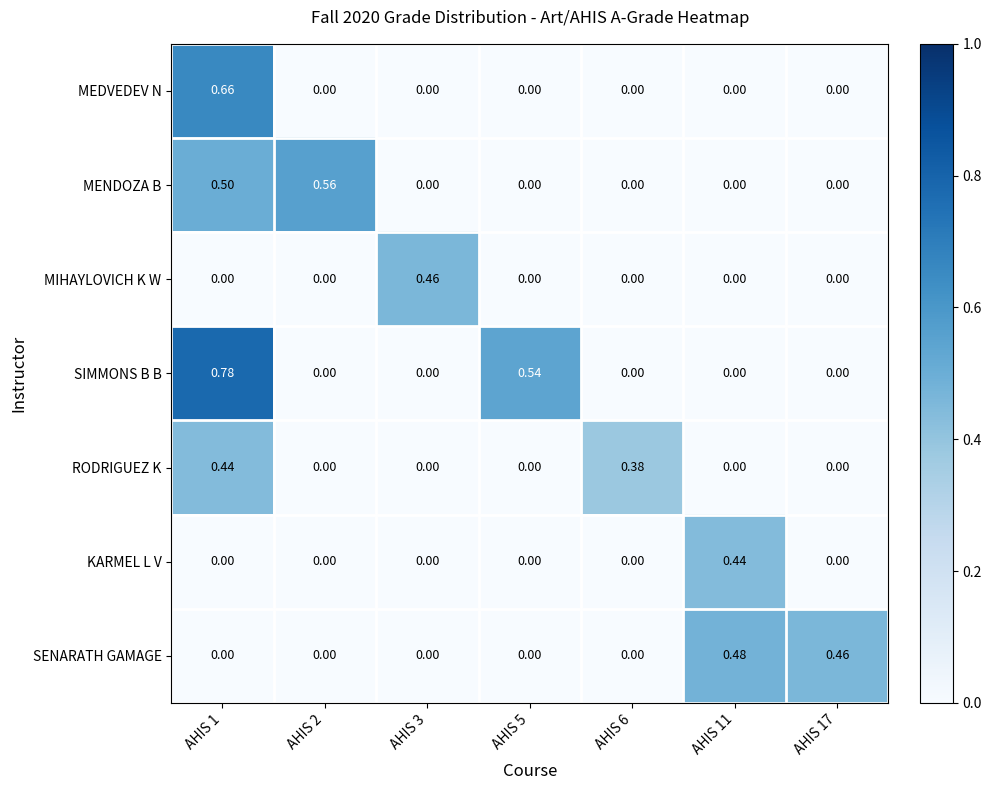

How many series are shown in this chart?

7